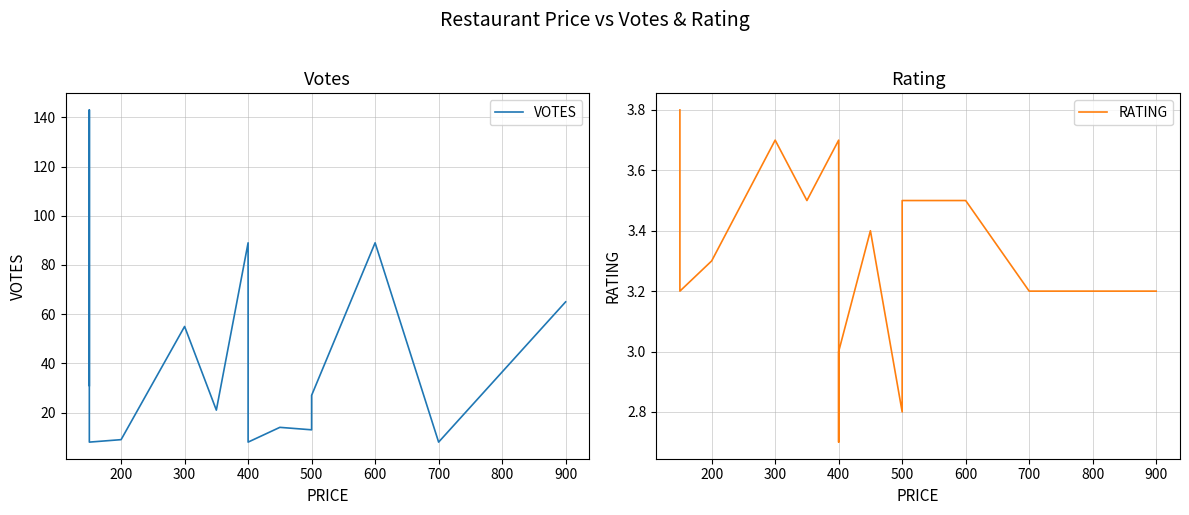

What is the maximum value shown in the chart?

143.0